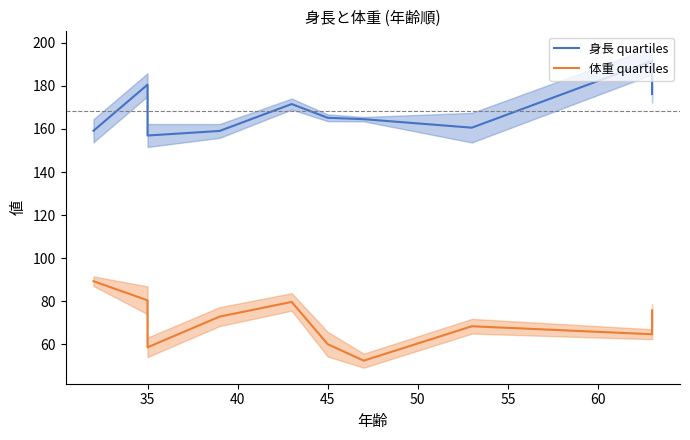

What is the maximum value shown in the chart?

191.6